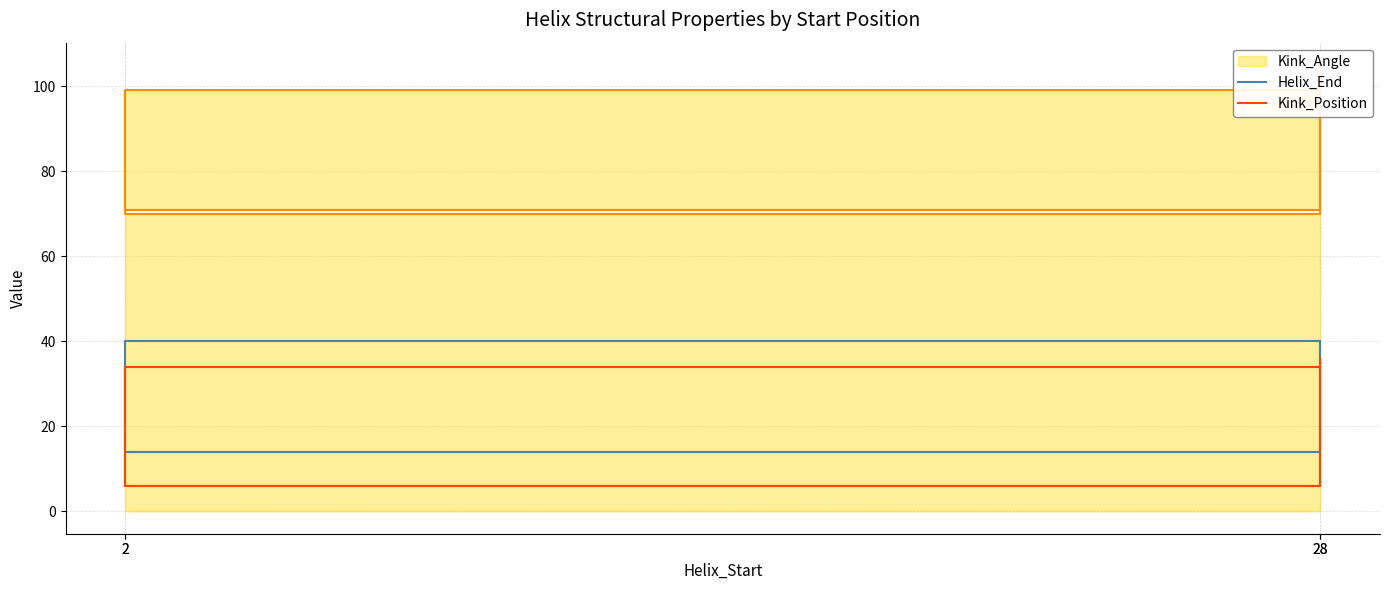

What is the sum of all Helix_End values?

108